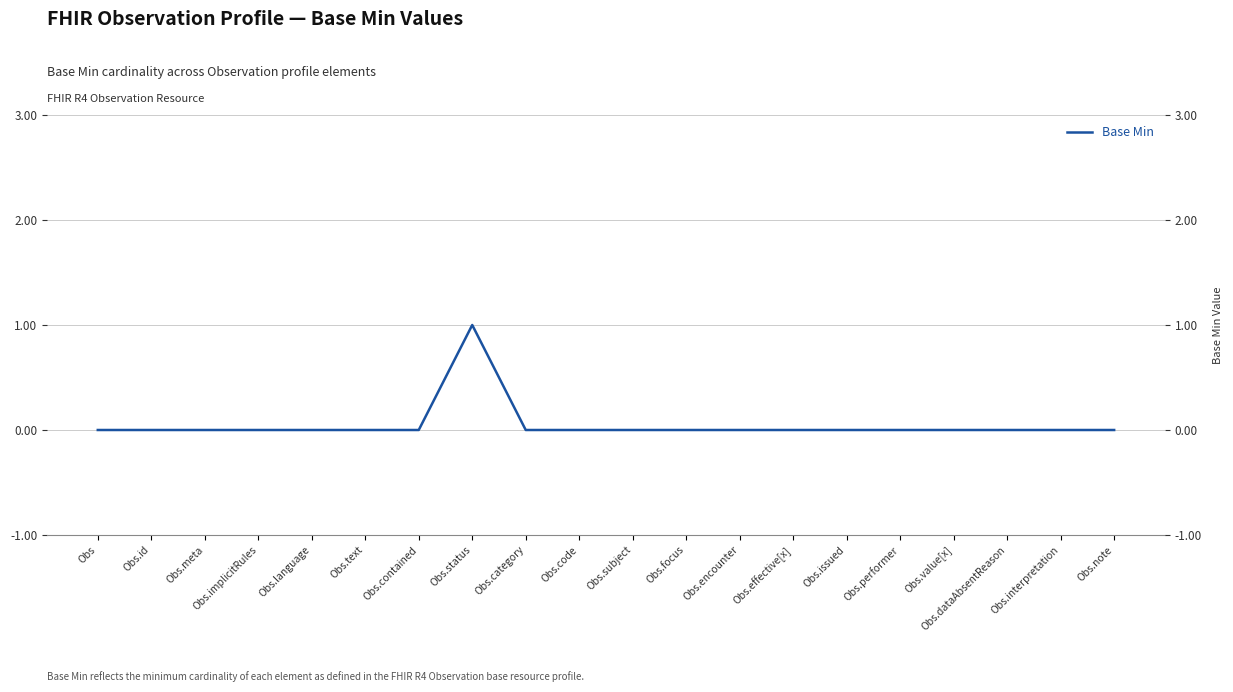

Reading left to right, extract all data points from this chart.

Obs=0	Obs.id=0	Obs.meta=0	Obs.implicitRules=0	Obs.language=0	Obs.text=0	Obs.contained=0	Obs.status=1	Obs.category=0	Obs.code=0	Obs.subject=0	Obs.focus=0	Obs.encounter=0	Obs.effective[x]=0	Obs.issued=0	Obs.performer=0	Obs.value[x]=0	Obs.dataAbsentReason=0	Obs.interpretation=0	Obs.note=0